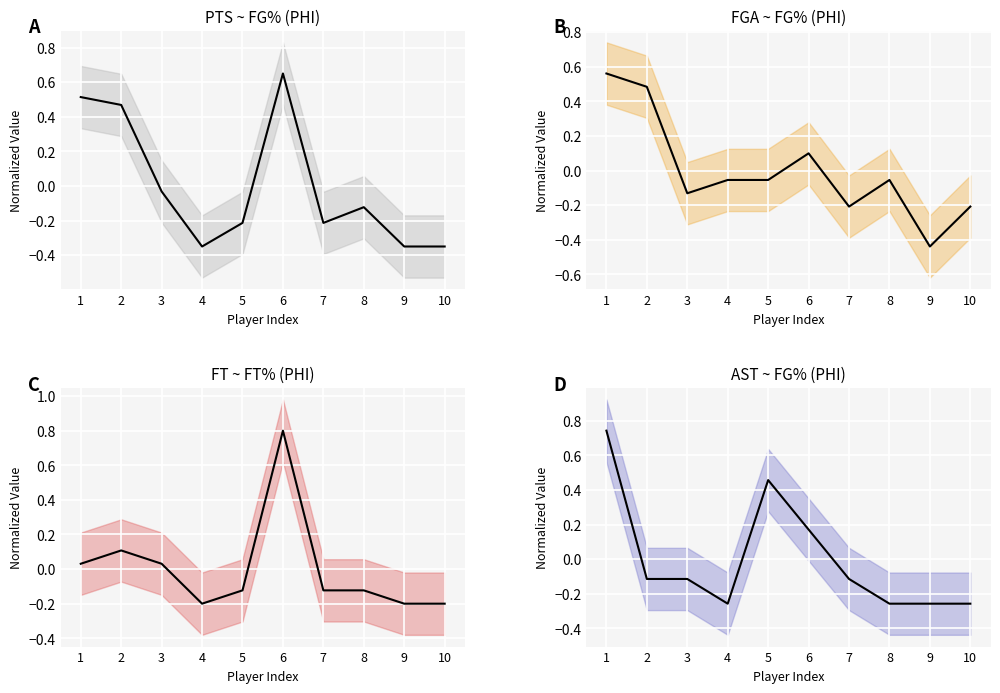

Which series has the largest total across all categories?

PTS (PHI) (center)